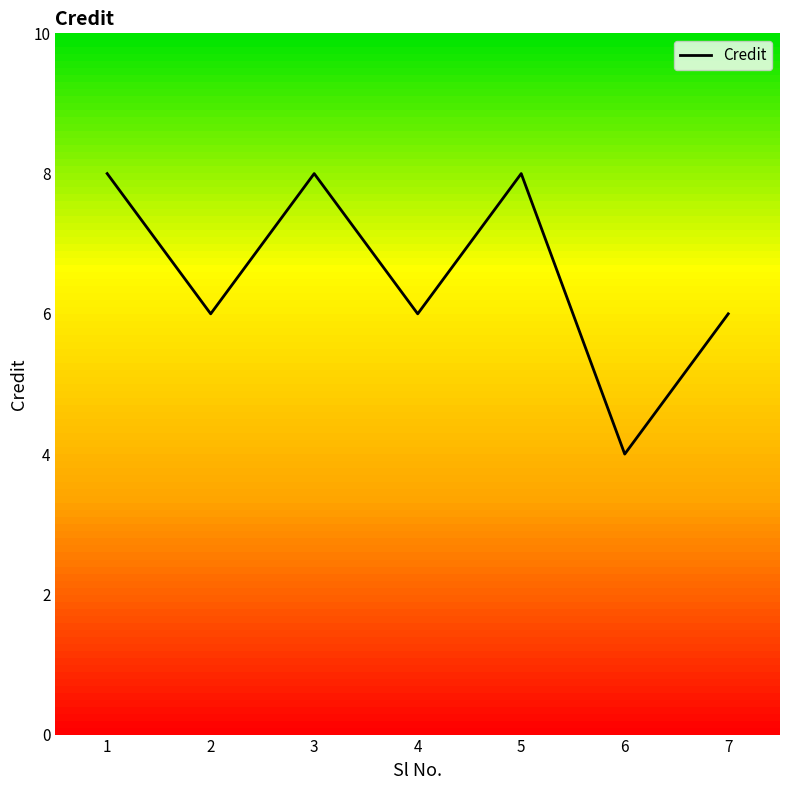

How many values are between 6 and 8?

6